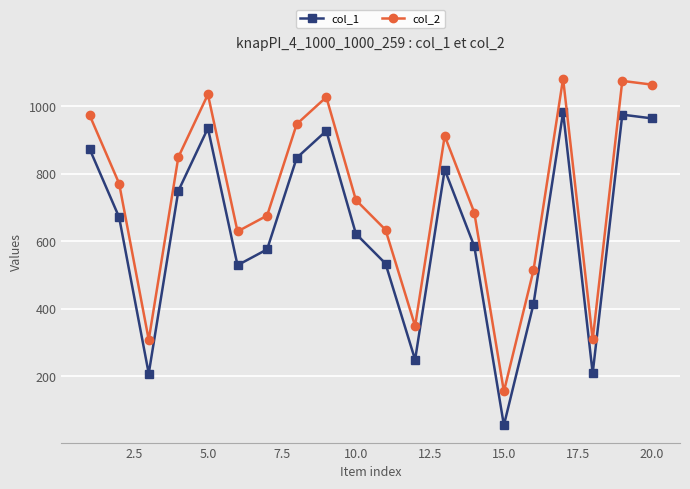

What is the difference between the maximum and minimum values in the col_1 series?

927